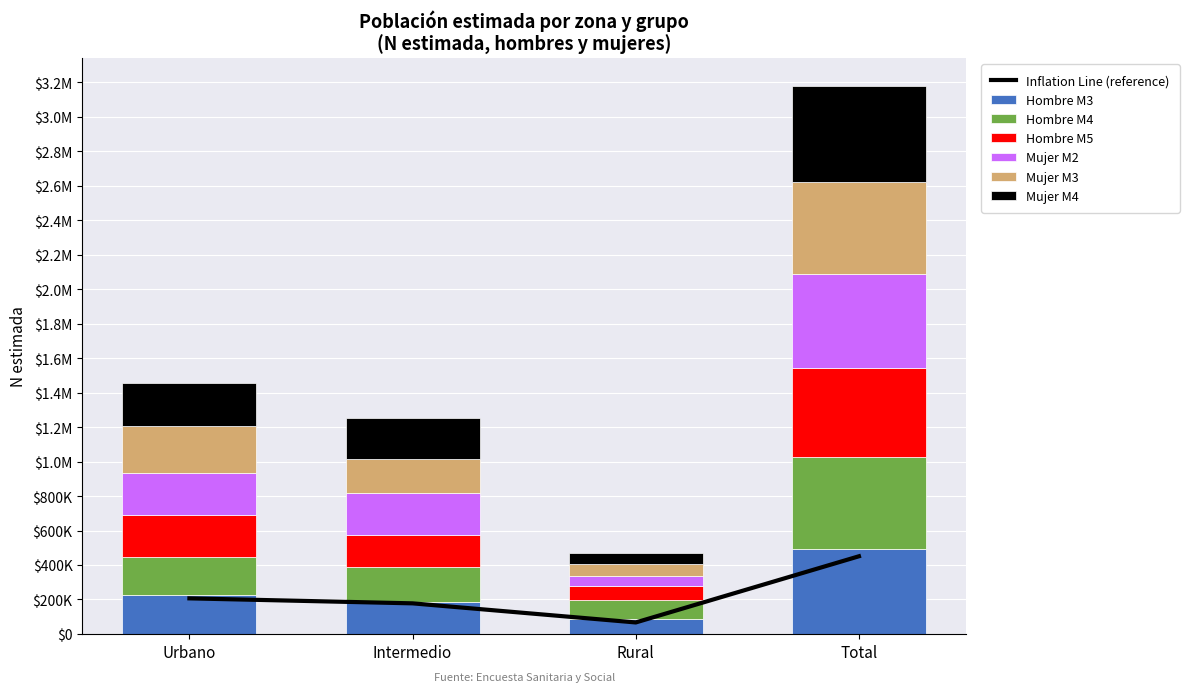

Reading right to left, transcribe all the data shown in this chart.

Hombre M3: Total=495697	Rural=85342	Intermedio=183412	Urbano=226943
Hombre M4: Total=533028	Rural=109404	Intermedio=202744	Urbano=220881
Hombre M5: Total=514597	Rural=85549	Intermedio=187304	Urbano=241745
Mujer M2: Total=543856	Rural=57560	Intermedio=244771	Urbano=241525
Mujer M3: Total=536879	Rural=65386	Intermedio=197273	Urbano=274220
Mujer M4: Total=557471	Rural=67536	Intermedio=237738	Urbano=252197